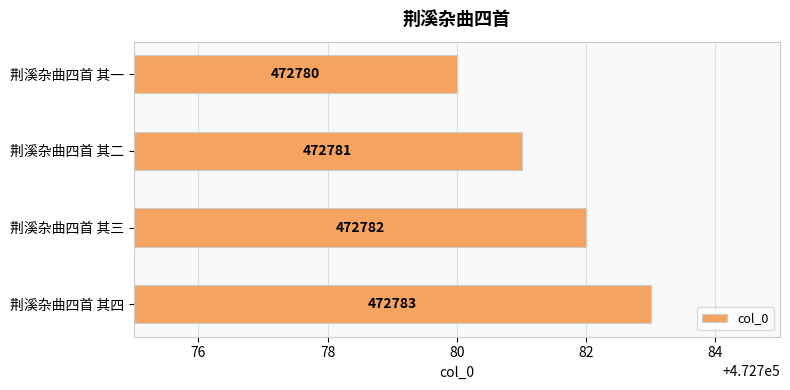

Which label corresponds to the largest value in the chart?

荆溪杂曲四首 其四